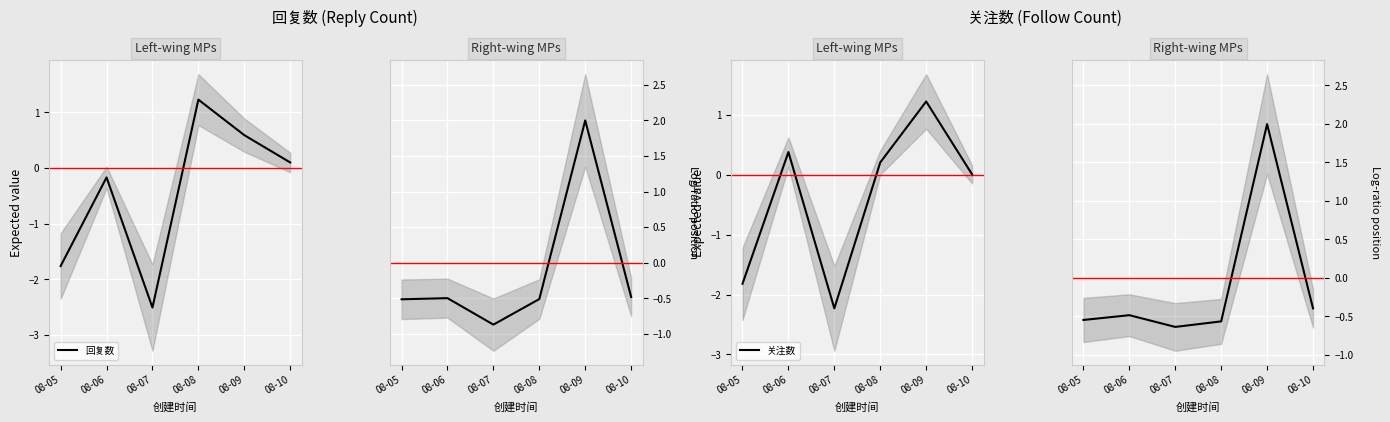

At how many categories does at least one series exceed 1?

1